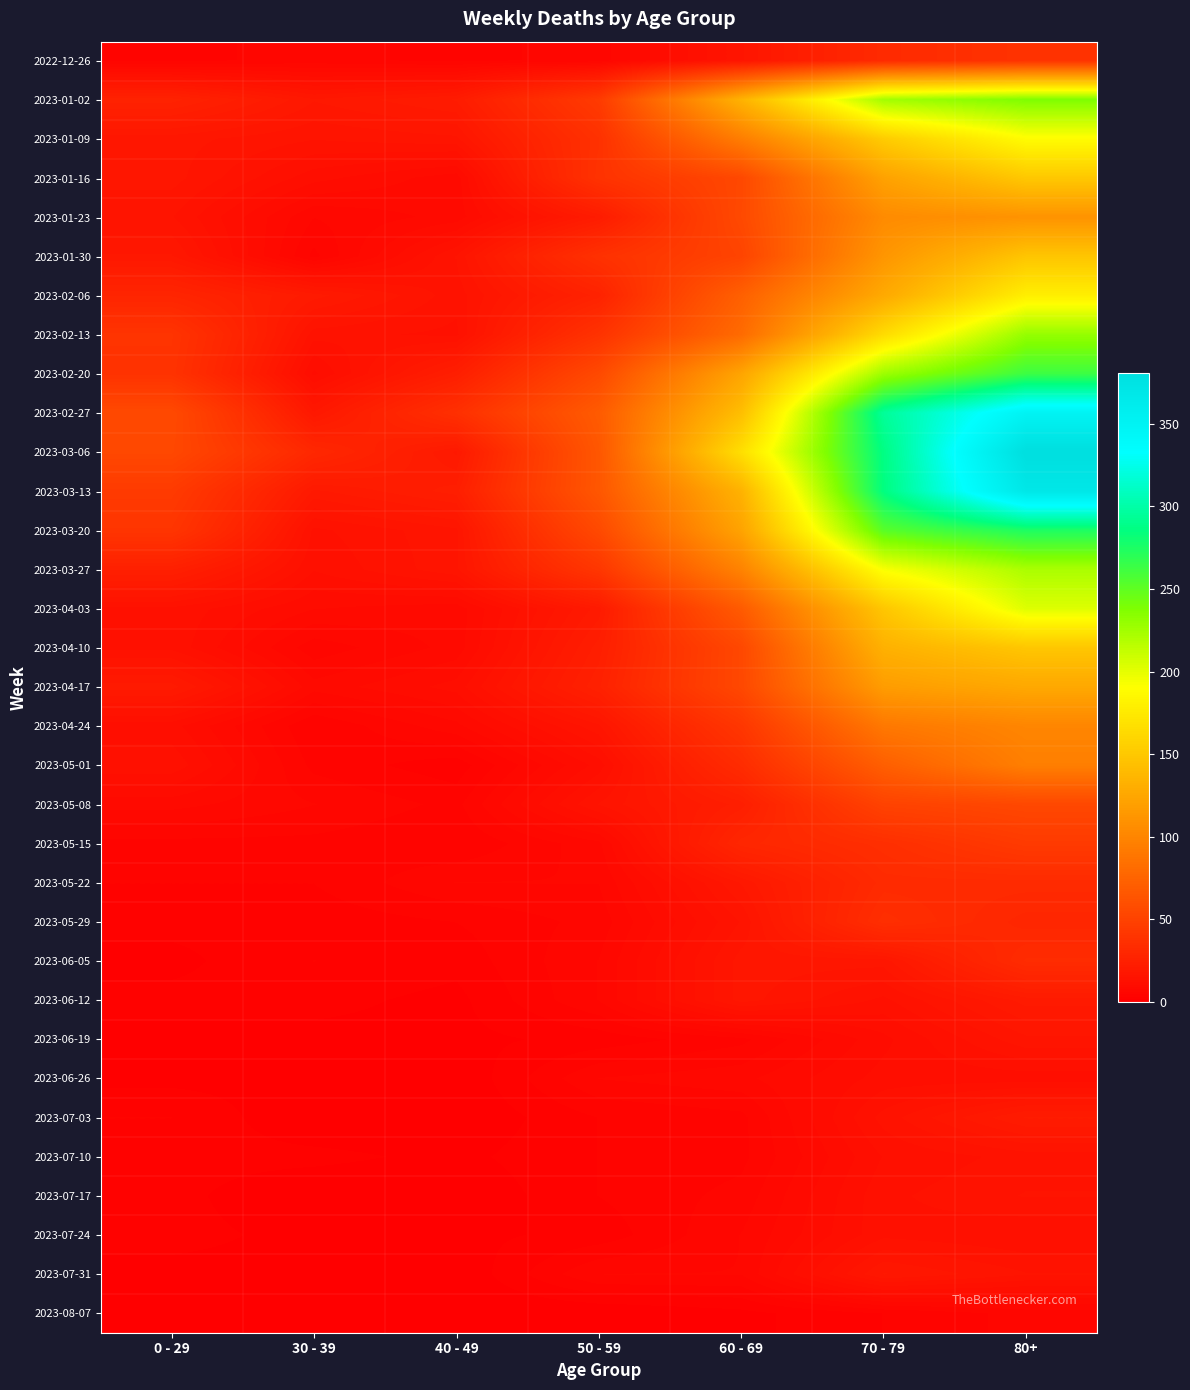

Reading left to right, extract all data points from this chart.

2022-12-26: 0 - 29=4	30 - 39=5	40 - 49=4	50 - 59=5	60 - 69=16	70 - 79=32	80+=38
2023-01-02: 0 - 29=26	30 - 39=18	40 - 49=21	50 - 59=44	60 - 69=134	70 - 79=225	80+=238
2023-01-09: 0 - 29=17	30 - 39=15	40 - 49=16	50 - 59=37	60 - 69=94	70 - 79=153	80+=189
2023-01-16: 0 - 29=17	30 - 39=11	40 - 49=8	50 - 59=38	60 - 69=54	70 - 79=121	80+=150
2023-01-23: 0 - 29=15	30 - 39=6	40 - 49=8	50 - 59=21	60 - 69=55	70 - 79=104	80+=110
2023-01-30: 0 - 29=18	30 - 39=4	40 - 49=15	50 - 59=37	60 - 69=51	70 - 79=112	80+=148
2023-02-06: 0 - 29=28	30 - 39=20	40 - 49=14	50 - 59=26	60 - 69=72	70 - 79=127	80+=179
2023-02-13: 0 - 29=39	30 - 39=14	40 - 49=13	50 - 59=38	60 - 69=80	70 - 79=165	80+=230
2023-02-20: 0 - 29=38	30 - 39=10	40 - 49=23	50 - 59=55	60 - 69=123	70 - 79=227	80+=263
2023-02-27: 0 - 29=55	30 - 39=18	40 - 49=36	50 - 59=68	60 - 69=143	70 - 79=295	80+=350
2023-03-06: 0 - 29=54	30 - 39=30	40 - 49=19	50 - 59=65	60 - 69=167	70 - 79=287	80+=381
2023-03-13: 0 - 29=44	30 - 39=19	40 - 49=23	50 - 59=65	60 - 69=134	70 - 79=286	80+=368
2023-03-20: 0 - 29=40	30 - 39=13	40 - 49=16	50 - 59=55	60 - 69=122	70 - 79=253	80+=275
2023-03-27: 0 - 29=24	30 - 39=12	40 - 49=16	50 - 59=41	60 - 69=98	70 - 79=193	80+=222
2023-04-03: 0 - 29=13	30 - 39=9	40 - 49=8	50 - 59=20	60 - 69=68	70 - 79=149	80+=203
2023-04-10: 0 - 29=13	30 - 39=5	40 - 49=8	50 - 59=23	60 - 69=54	70 - 79=133	80+=149
2023-04-17: 0 - 29=20	30 - 39=8	40 - 49=11	50 - 59=25	60 - 69=54	70 - 79=117	80+=126
2023-04-24: 0 - 29=11	30 - 39=3	40 - 49=7	50 - 59=16	60 - 69=41	70 - 79=90	80+=100
2023-05-01: 0 - 29=13	30 - 39=4	40 - 49=2	50 - 59=11	60 - 69=33	70 - 79=71	80+=95
2023-05-08: 0 - 29=8	30 - 39=6	40 - 49=4	50 - 59=15	60 - 69=23	70 - 79=50	80+=54
2023-05-15: 0 - 29=4	30 - 39=4	40 - 49=3	50 - 59=7	60 - 69=29	70 - 79=35	80+=44
2023-05-22: 0 - 29=3	30 - 39=3	40 - 49=6	50 - 59=6	60 - 69=18	70 - 79=32	80+=32
2023-05-29: 0 - 29=2	30 - 39=2	40 - 49=3	50 - 59=5	60 - 69=15	70 - 79=35	80+=29
2023-06-05: 0 - 29=1	30 - 39=3	40 - 49=2	50 - 59=6	60 - 69=17	70 - 79=17	80+=33
2023-06-12: 0 - 29=2	30 - 39=2	40 - 49=1	50 - 59=6	60 - 69=17	70 - 79=13	80+=20
2023-06-19: 0 - 29=1	30 - 39=1	40 - 49=1	50 - 59=2	60 - 69=4	70 - 79=10	80+=16
2023-06-26: 0 - 29=1	30 - 39=1	40 - 49=0	50 - 59=6	60 - 69=7	70 - 79=11	80+=11
2023-07-03: 0 - 29=3	30 - 39=0	40 - 49=0	50 - 59=3	60 - 69=4	70 - 79=14	80+=21
2023-07-10: 0 - 29=2	30 - 39=2	40 - 49=1	50 - 59=3	60 - 69=4	70 - 79=12	80+=14
2023-07-17: 0 - 29=2	30 - 39=0	40 - 49=0	50 - 59=3	60 - 69=5	70 - 79=13	80+=15
2023-07-24: 0 - 29=2	30 - 39=1	40 - 49=1	50 - 59=2	60 - 69=6	70 - 79=13	80+=12
2023-07-31: 0 - 29=1	30 - 39=1	40 - 49=0	50 - 59=6	60 - 69=6	70 - 79=18	80+=15
2023-08-07: 0 - 29=0	30 - 39=0	40 - 49=0	50 - 59=0	60 - 69=1	70 - 79=3	80+=5